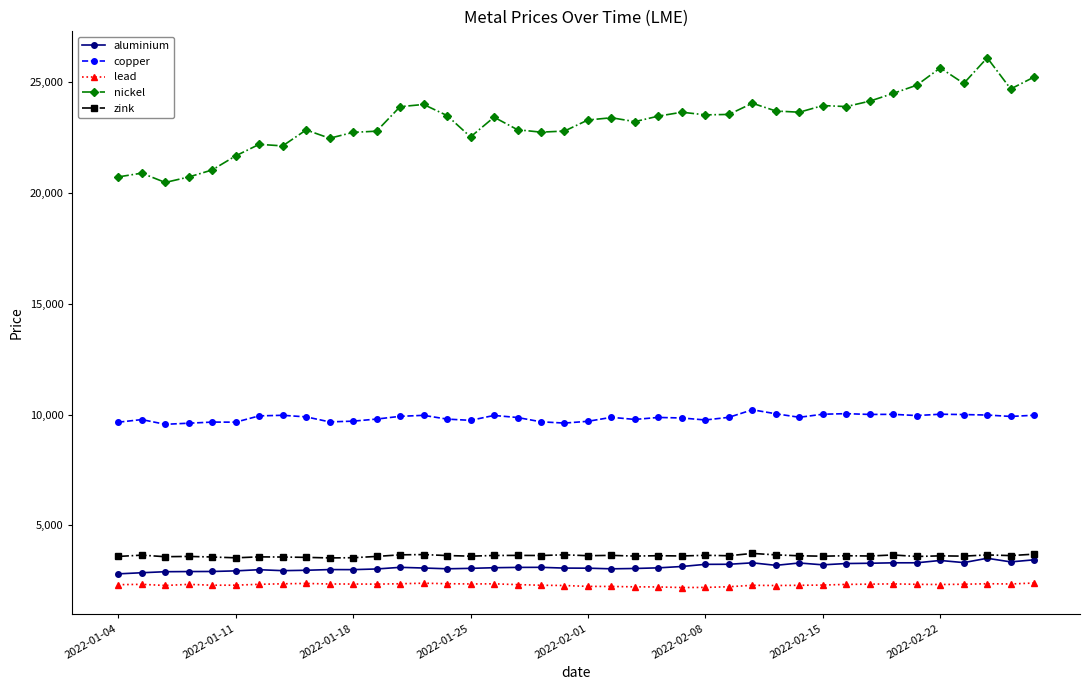

True or false: nickel and lead intersect in this chart.

False